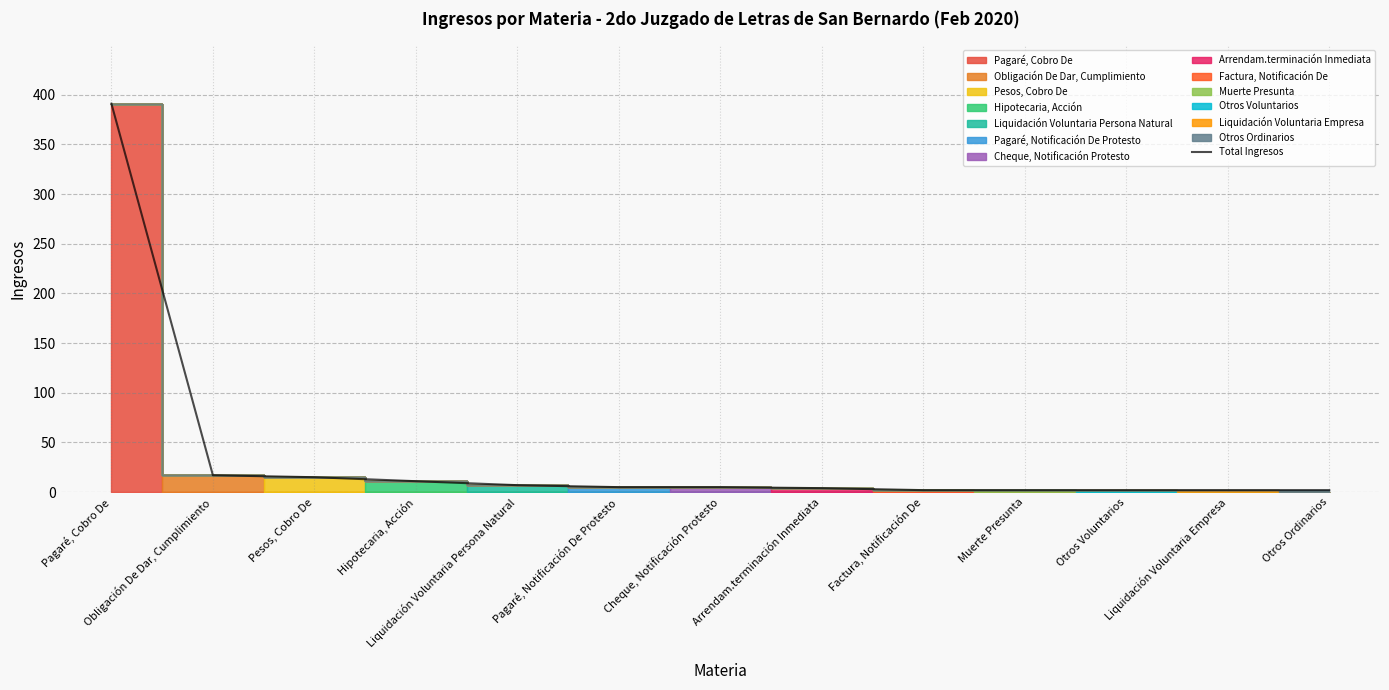

What is the sum of the values at Factura, Notificación De and Hipotecaria, Acción?

13